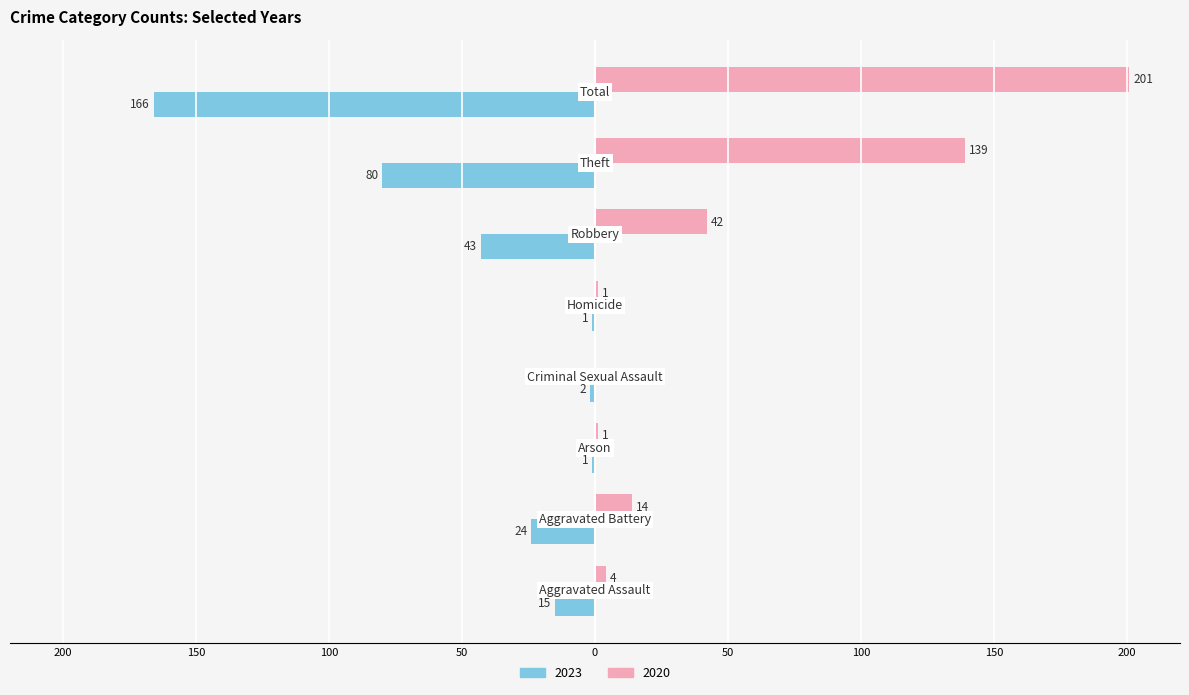

Which series has the largest range (max minus min)?

2020